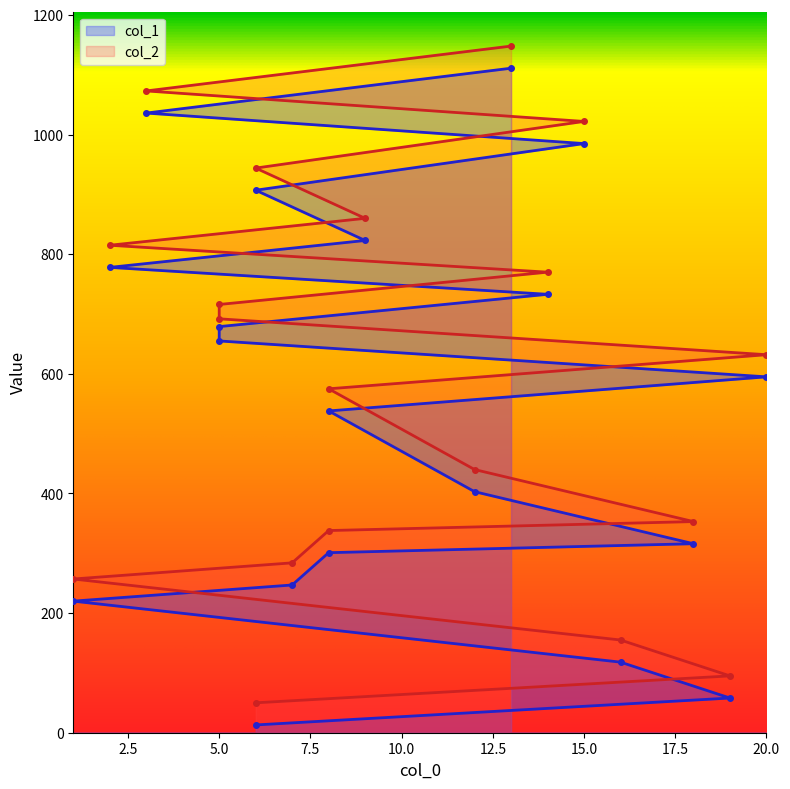

The value of col_1 at 3 is 1036. True or false?

True